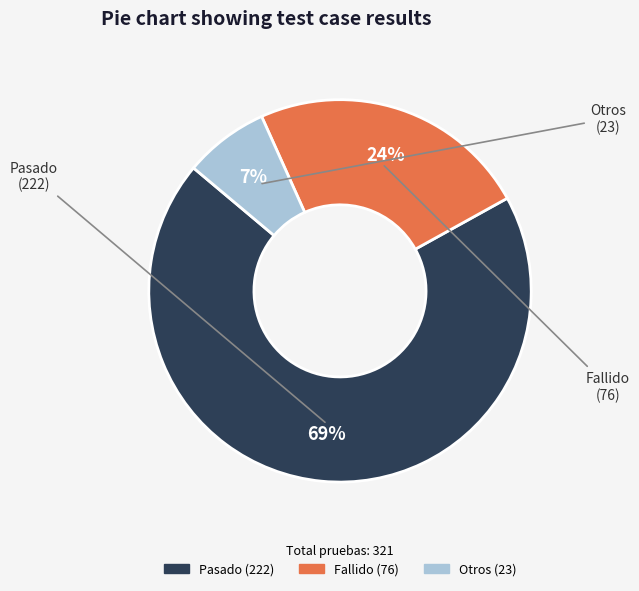

To the nearest percent, what is the average slice percentage?

33%